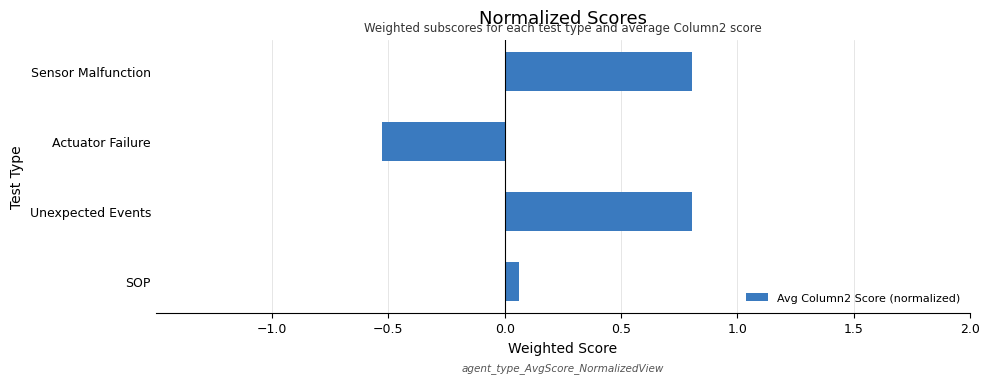

Between Actuator Failure and SOP, which is larger?

SOP